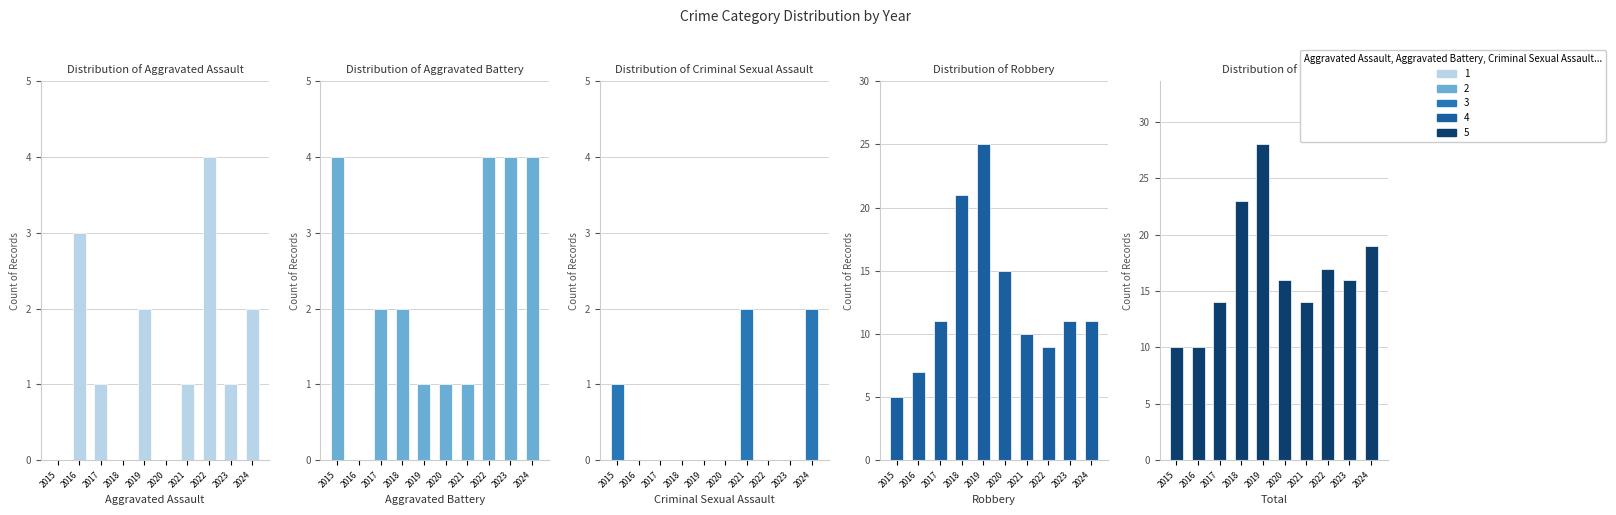

How many categories are shown in the chart?

10